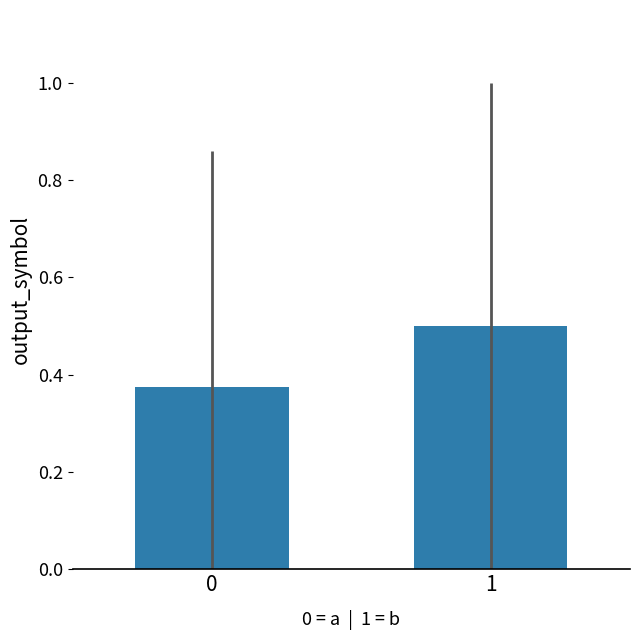

True or false: the data shows 0.5 at 1.

True